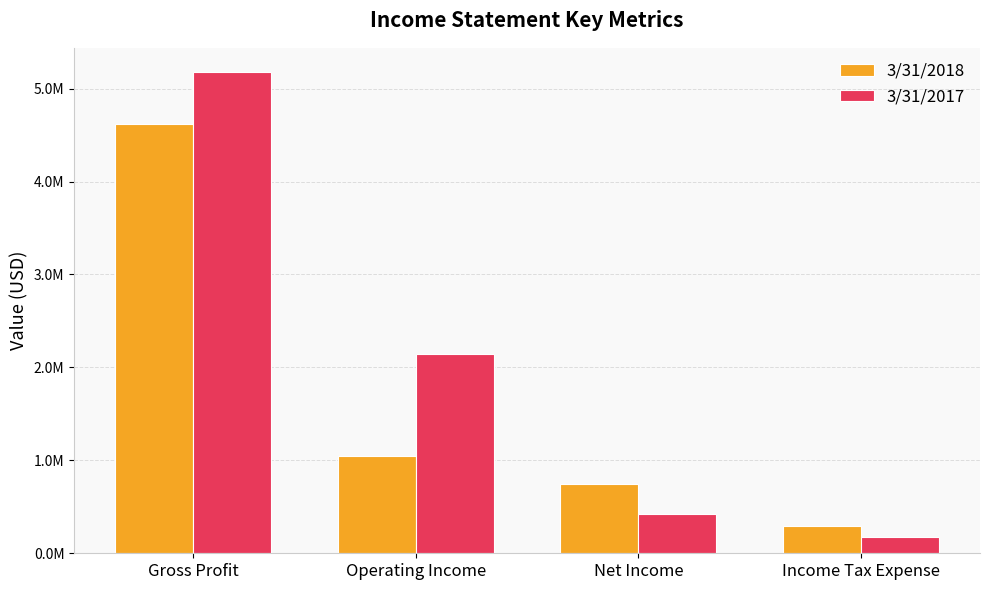

Reading left to right, transcribe all the data shown in this chart.

3/31/2018: 4620460	1048974	744515	292832
3/31/2017: 5179396	2140359	419652	174491